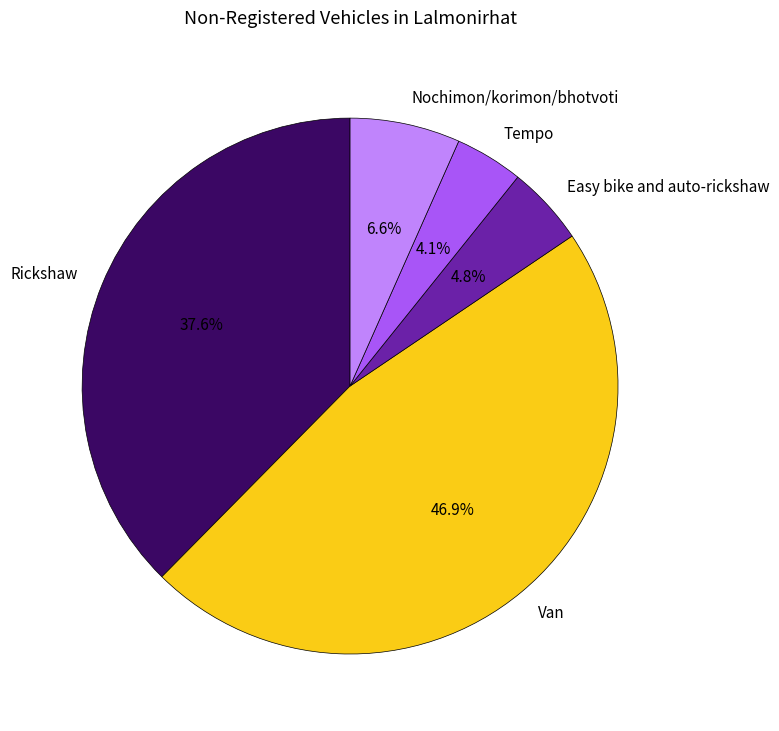

Rank the categories by value from highest to lowest.

Van, Rickshaw, Nochimon/korimon/bhotvoti, Easy bike and auto-rickshaw, Tempo